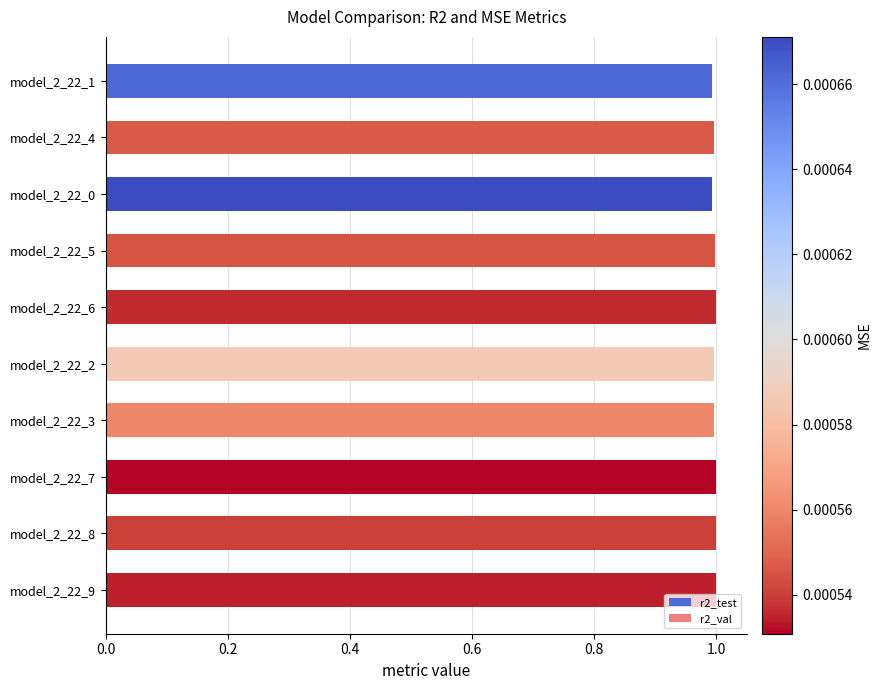

What is the average value?

1.0